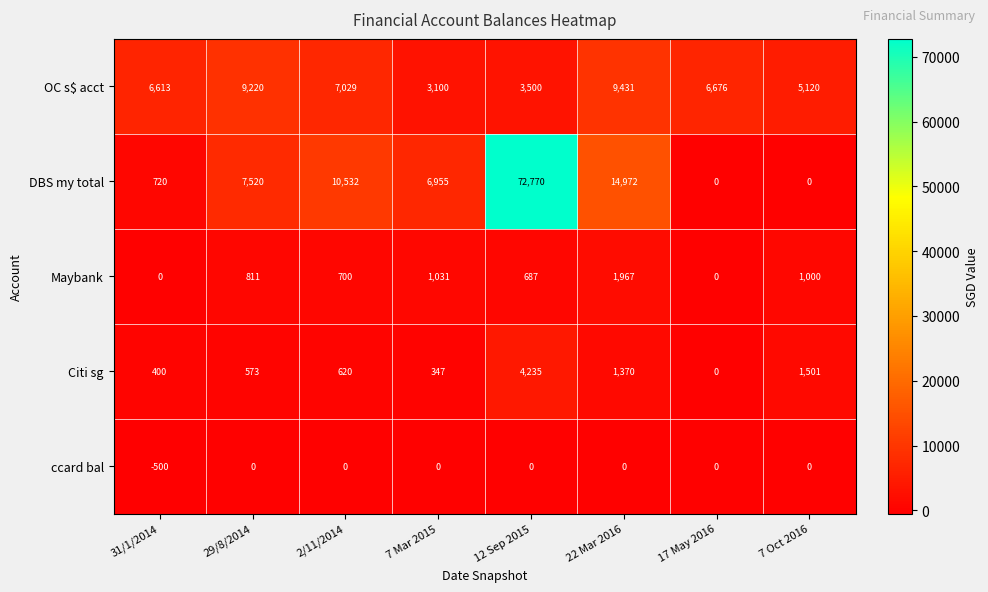

What is the minimum value shown in the chart?

-500